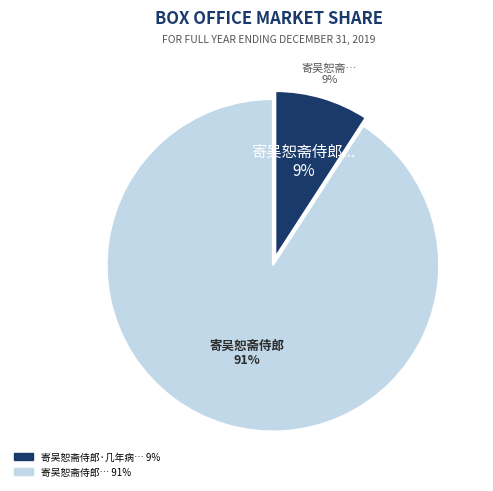

To the nearest percent, what is the difference between the 寄吴恕斋侍郎·几年病卧禅床上 and 寄吴恕斋侍郎 slice percentages?

82%